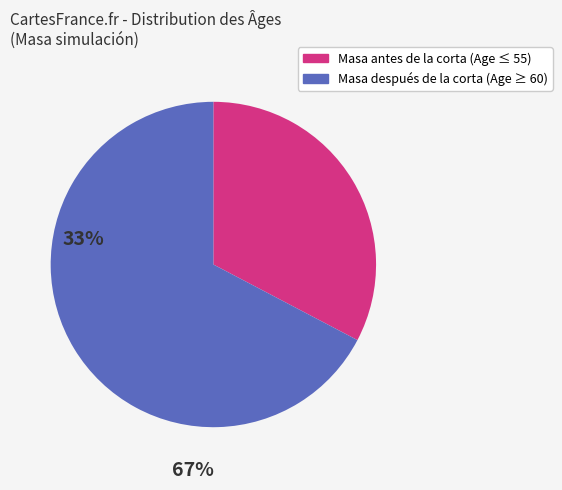

Count the number of slices in the pie.

2